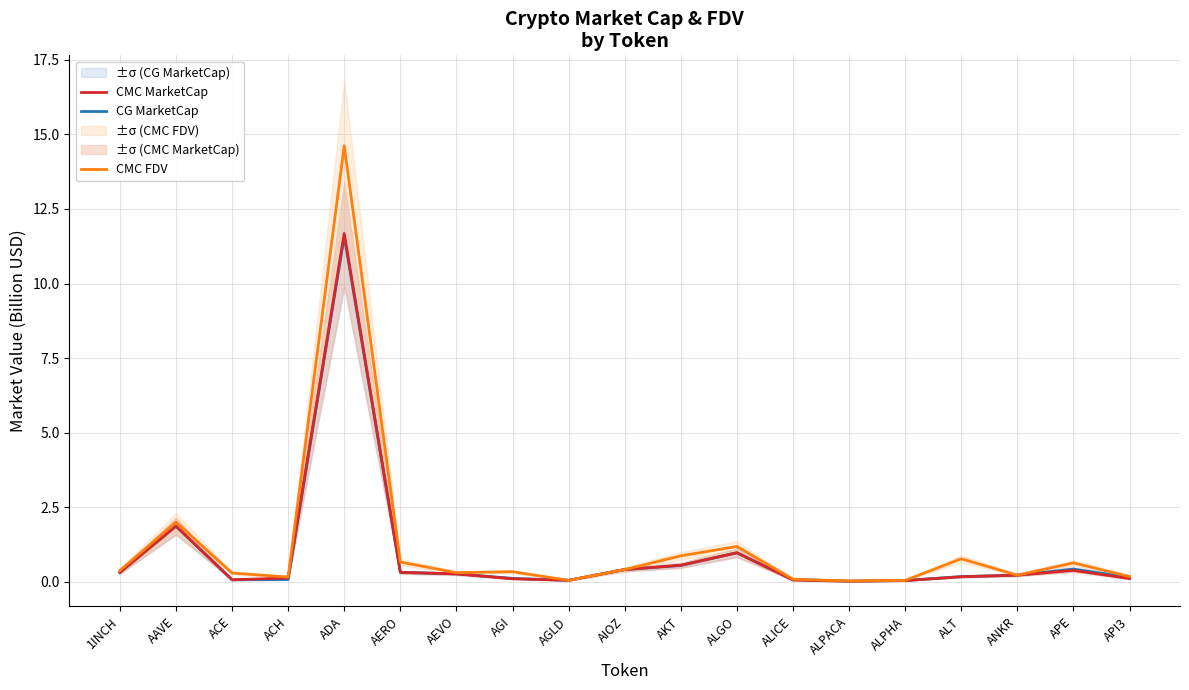

Does the chart display data point markers on the line(s)?

No